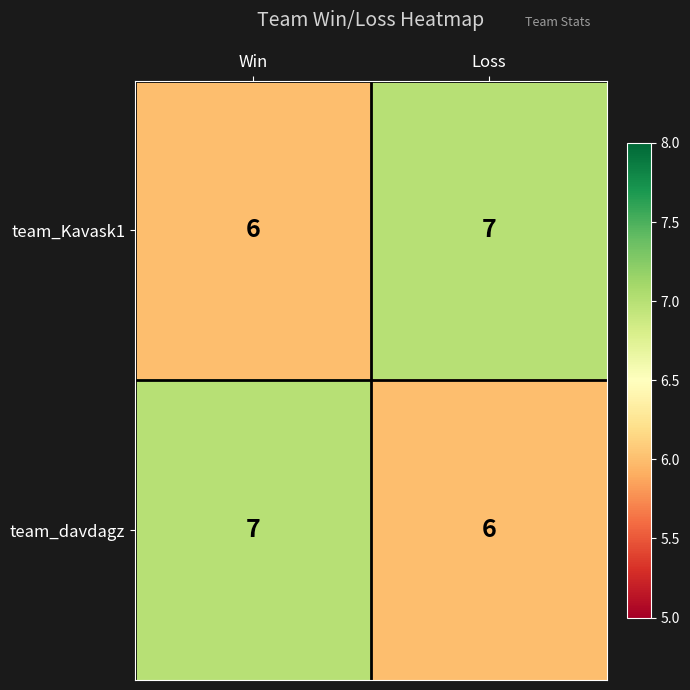

What is the sum of the team_davdagz values at Win and Loss?

13